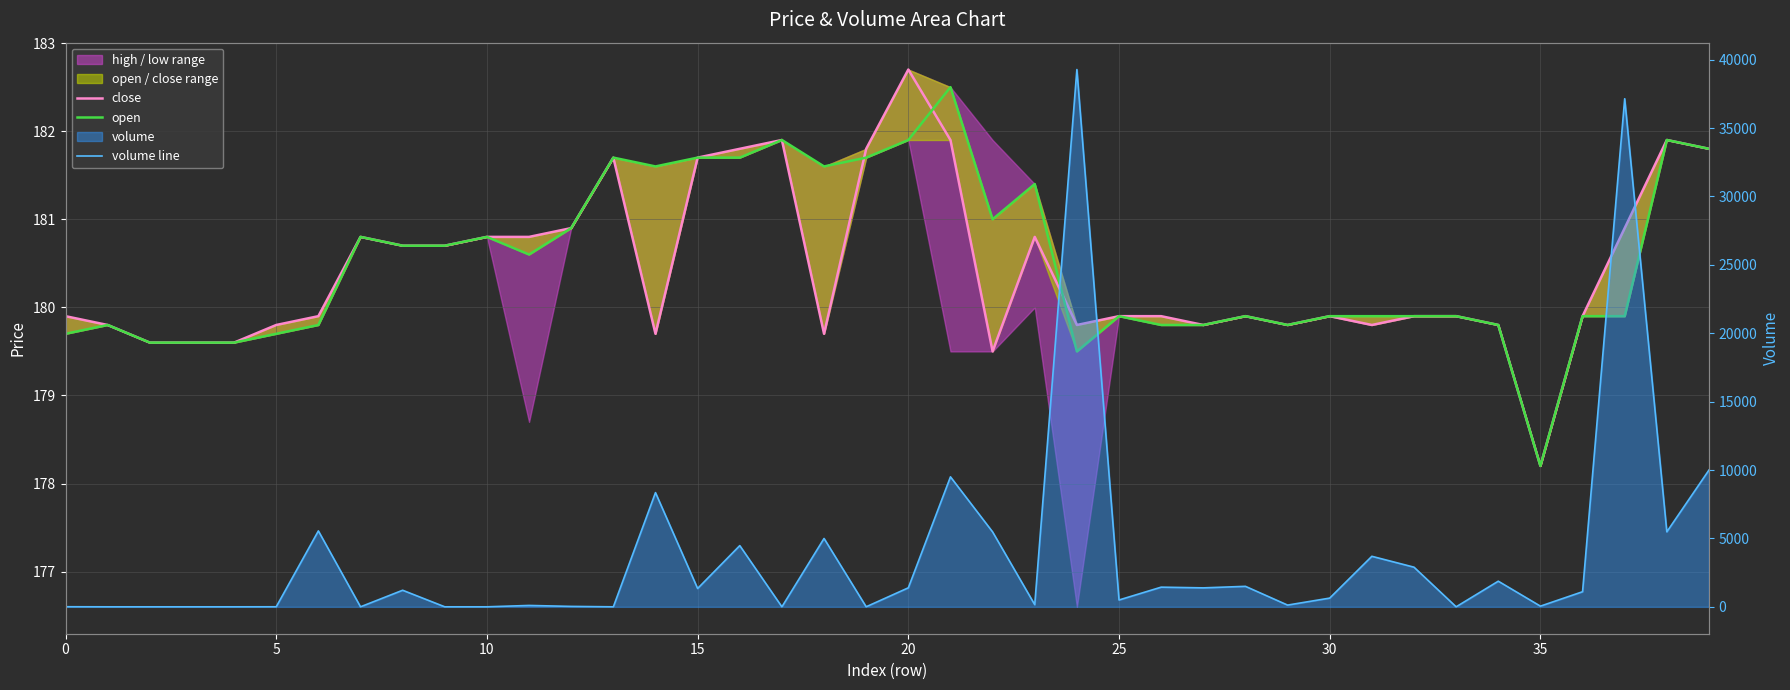

Which series has the largest total across all categories?

volume line